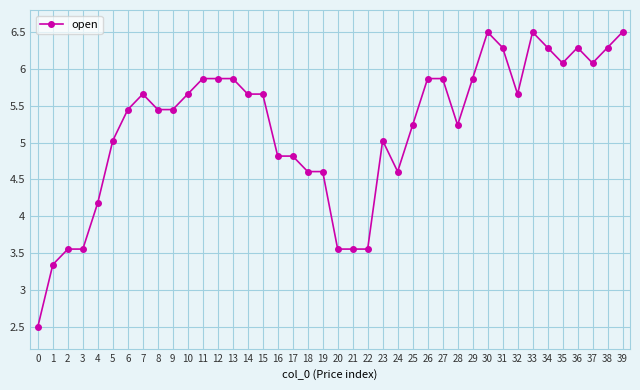

What is the greatest value displayed?

6.5